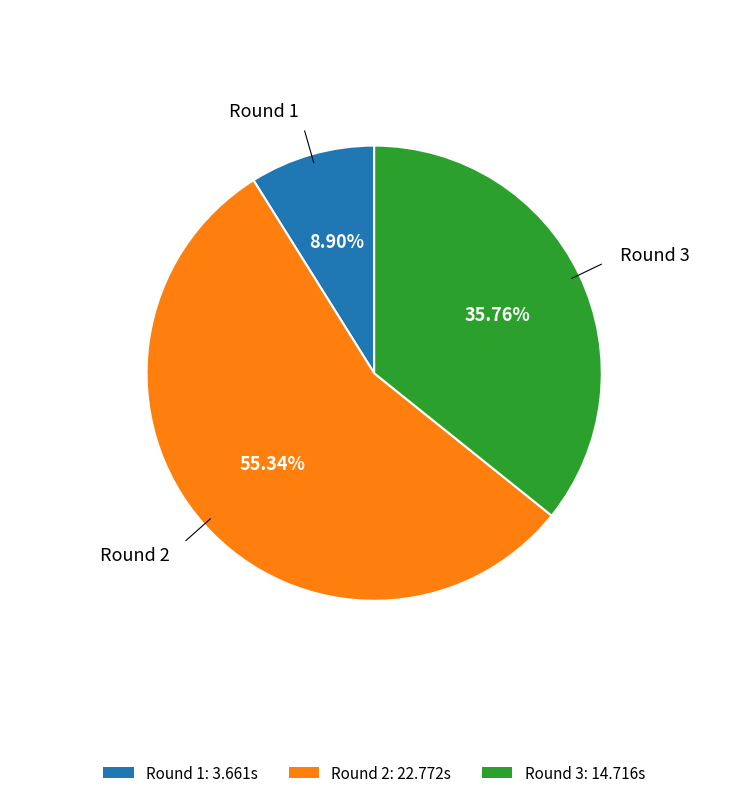

Between Round 3: 14.716s and Round 2: 22.772s, which is larger?

Round 2: 22.772s